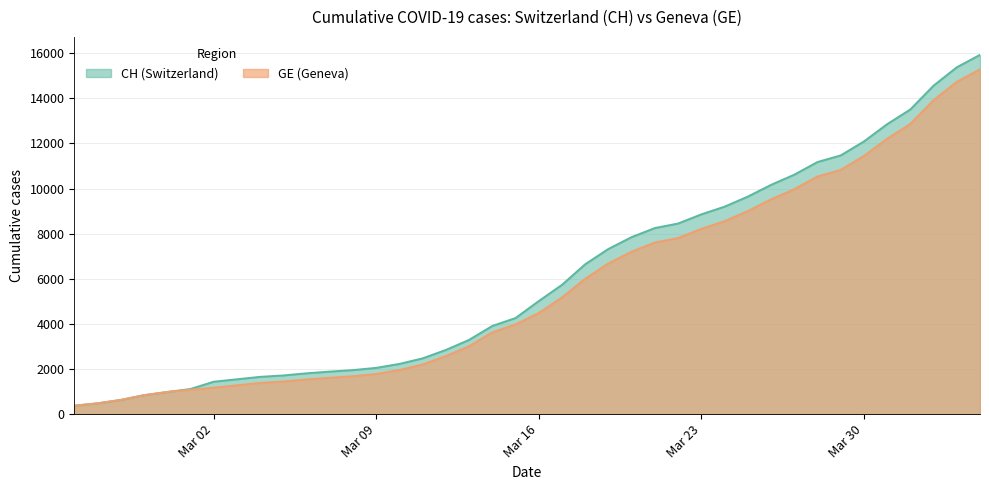

True or false: GE and CH cross at least once.

False